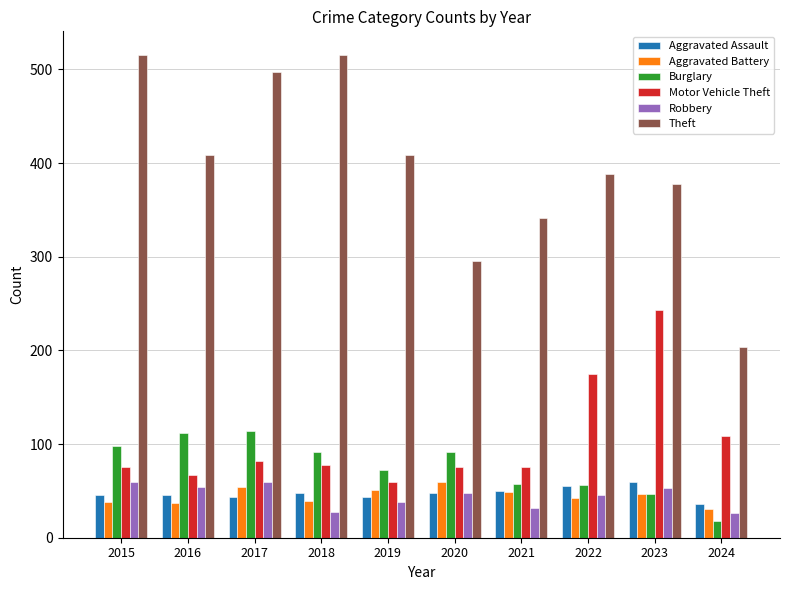

What is the total value across all series at 2020?

618